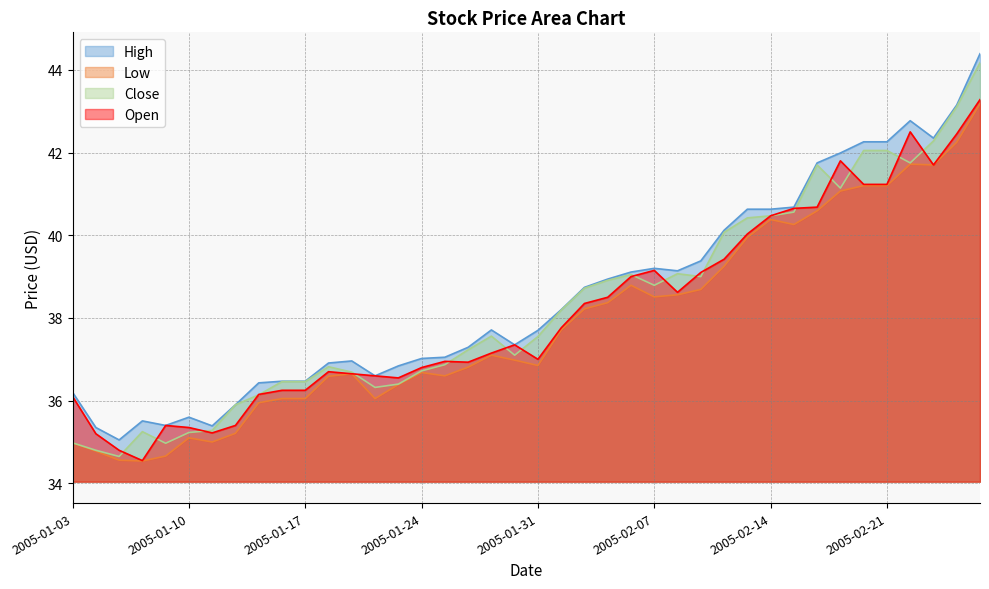

What is the sum of all High values?

1540.9